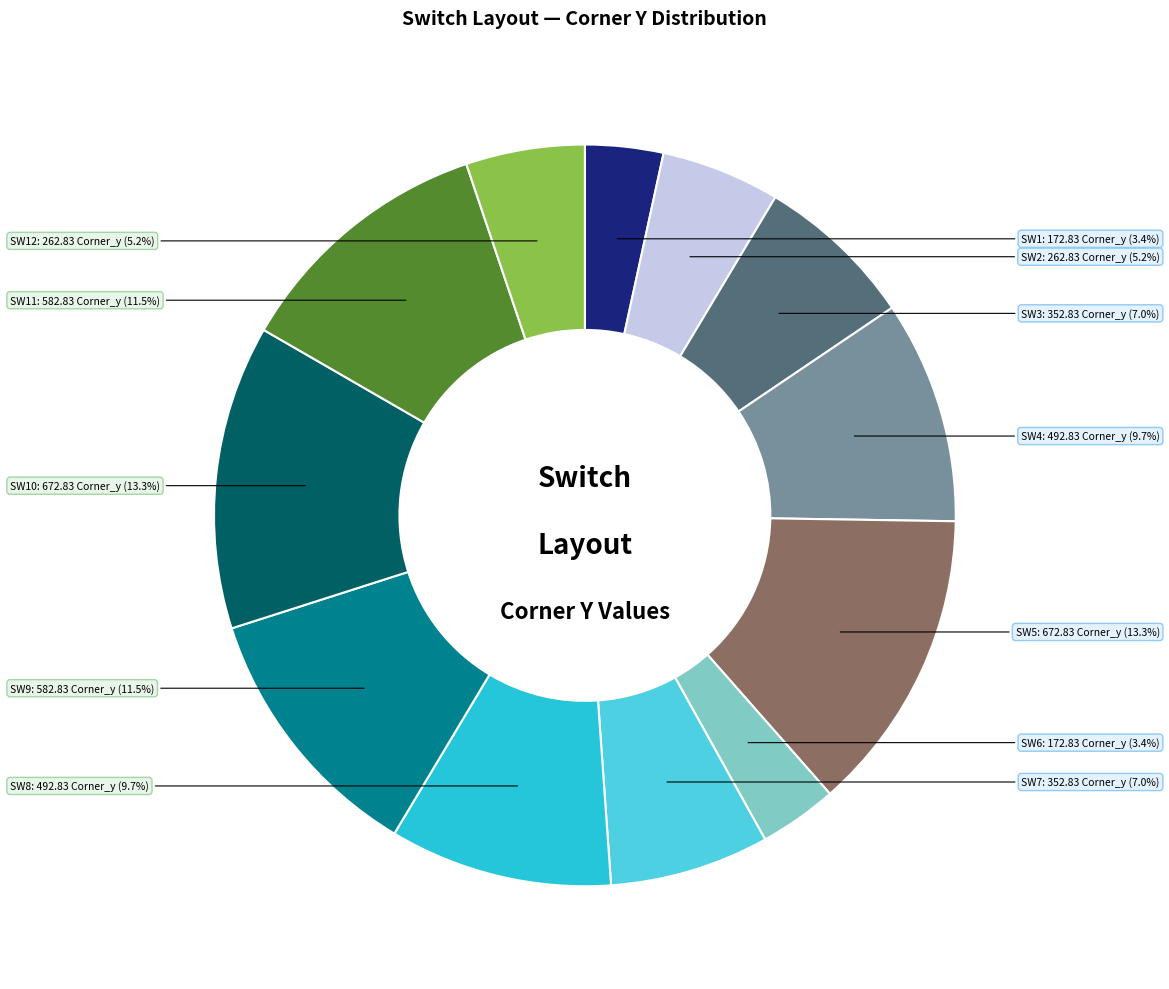

To the nearest percent, what percentage of the pie is SW5?

13%